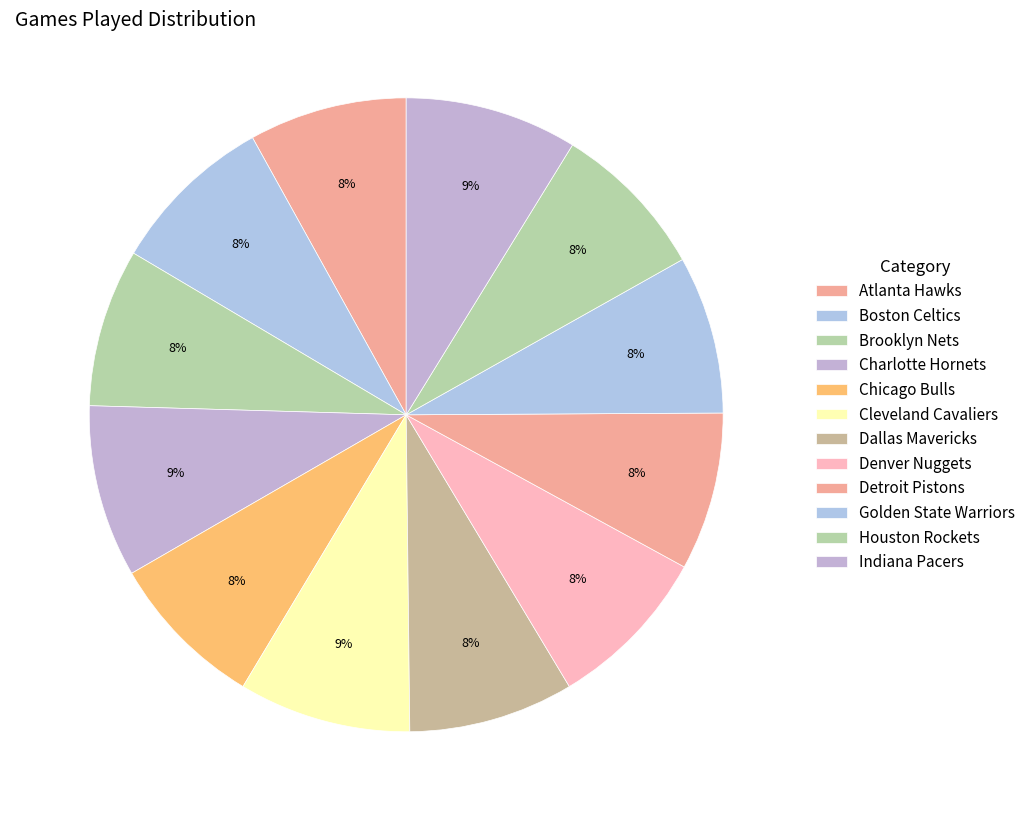

How many slices are in this pie chart?

12